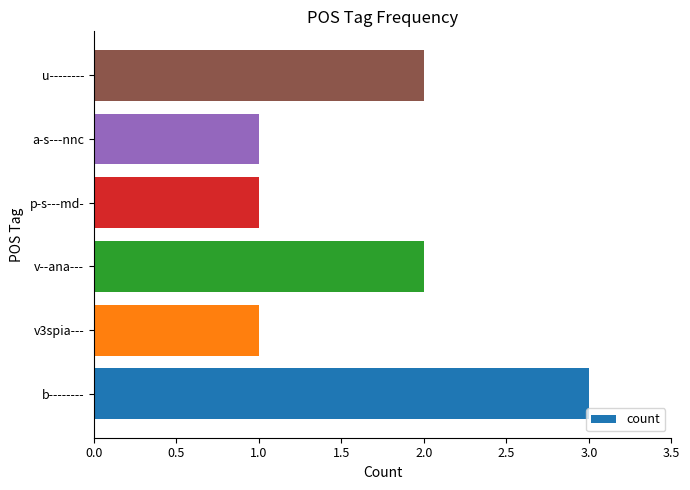

Are the bars horizontal?

Yes